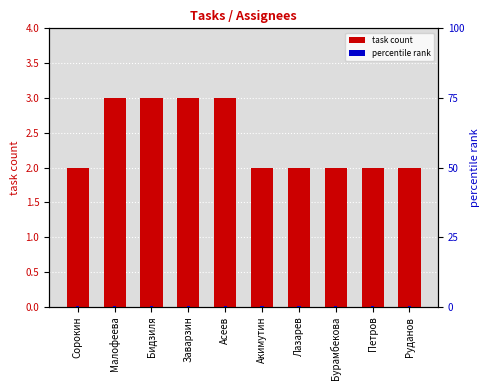

What is the maximum value for percentile rank?

0.3